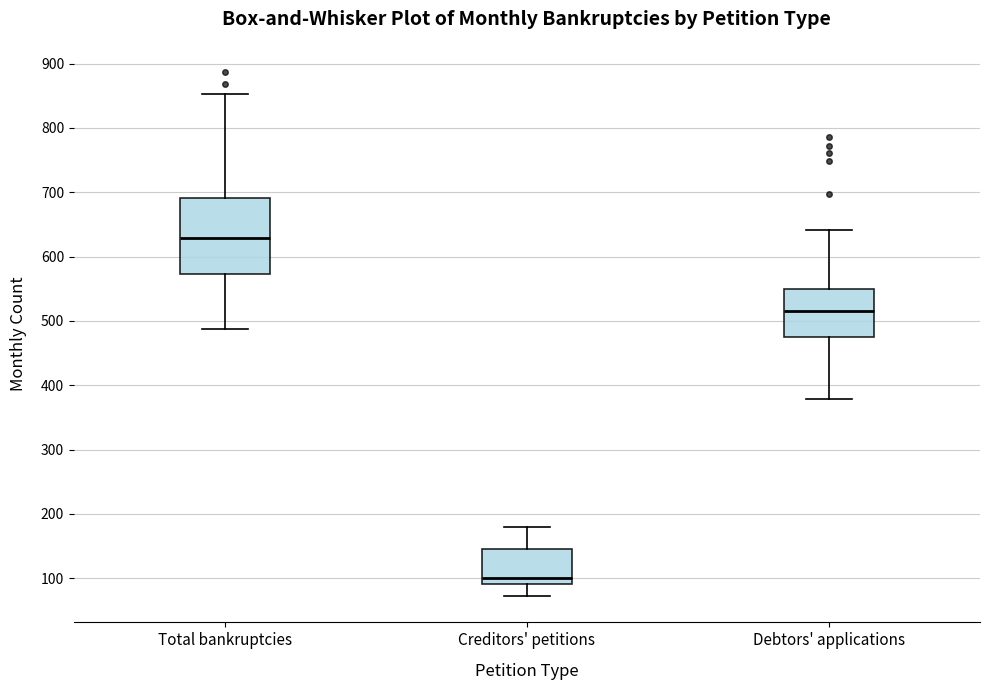

Reading left to right, transcribe this box plot: for each box, give where its median line is, the range the box spans, and where its two whiskers end, as read against the y-axis. The values are not printed on the chart, so give them approximately, as read against the axis.

Total bankruptcies: median 630, box 570 to 690, whiskers 490 to 850
Creditors' petitions: median 100, box 90 to 150, whiskers 70 to 180
Debtors' applications: median 520, box 470 to 550, whiskers 380 to 640